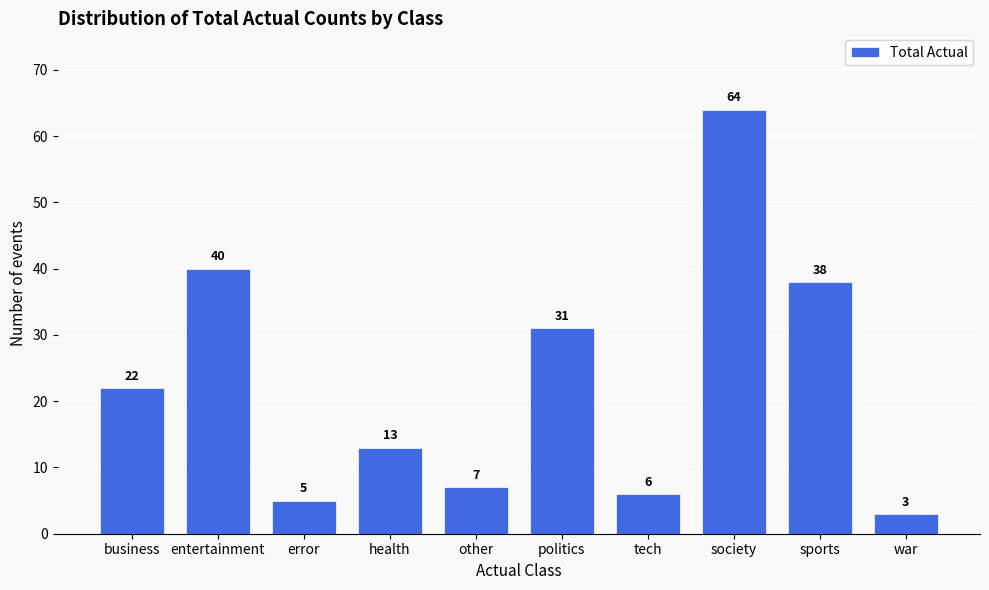

Reading left to right, transcribe all the data shown in this chart.

business=22	entertainment=40	error=5	health=13	other=7	politics=31	tech=6	society=64	sports=38	war=3